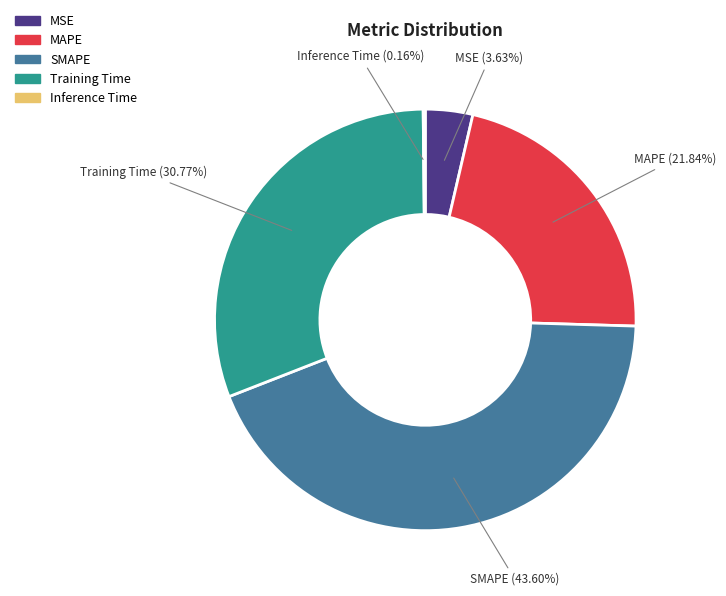

Is MSE the majority of the pie?

No